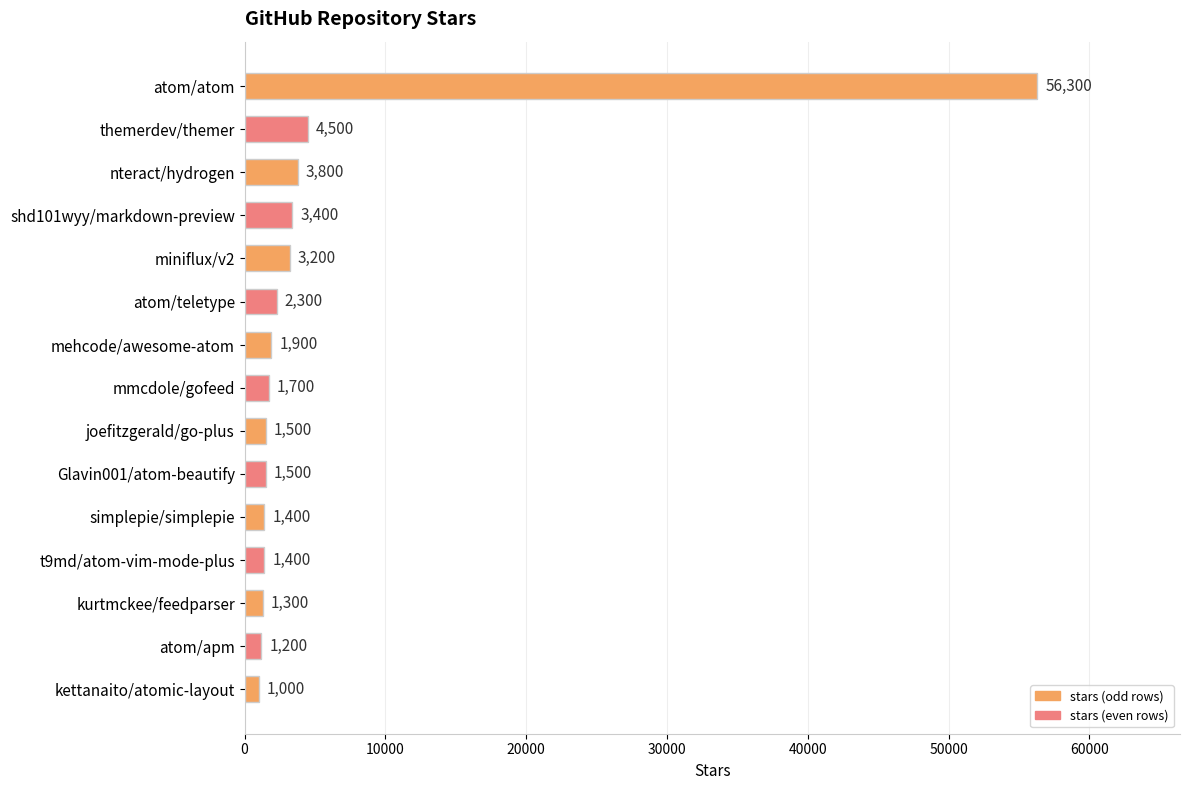

The chart shows a value of 1400 at t9md/atom-vim-mode-plus. True or false?

True